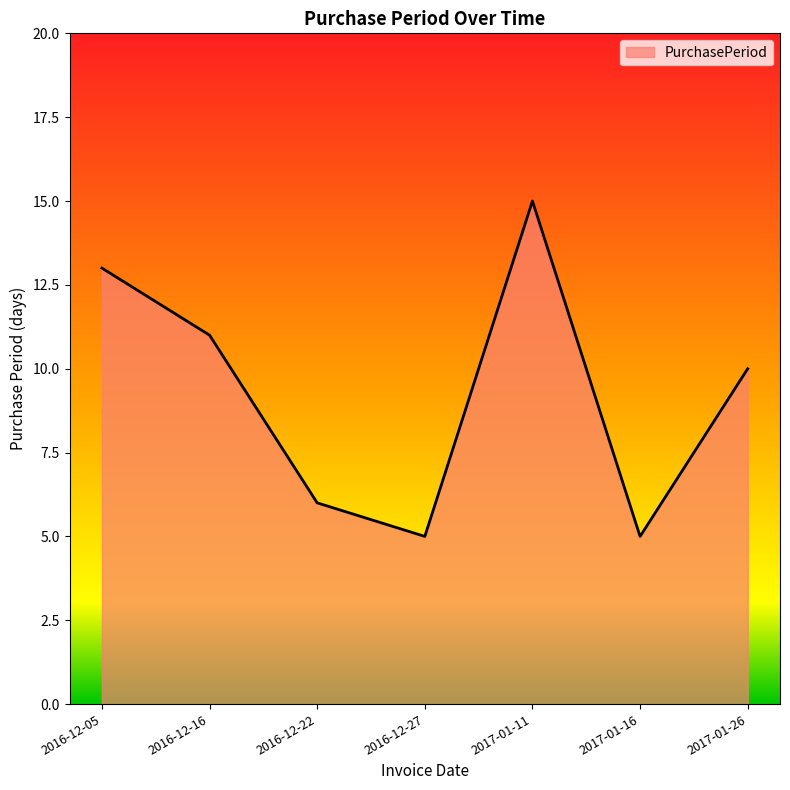

What position from the left is 2017-01-16?

6